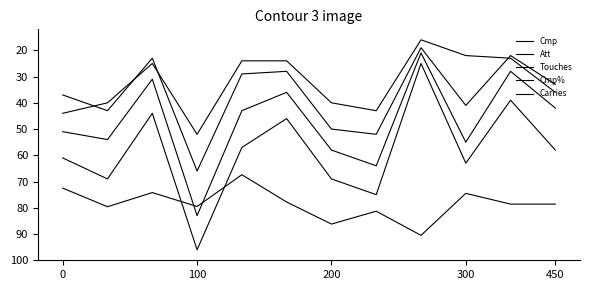

What is the difference between the second highest and minimum values in the Cmp% series?

18.8